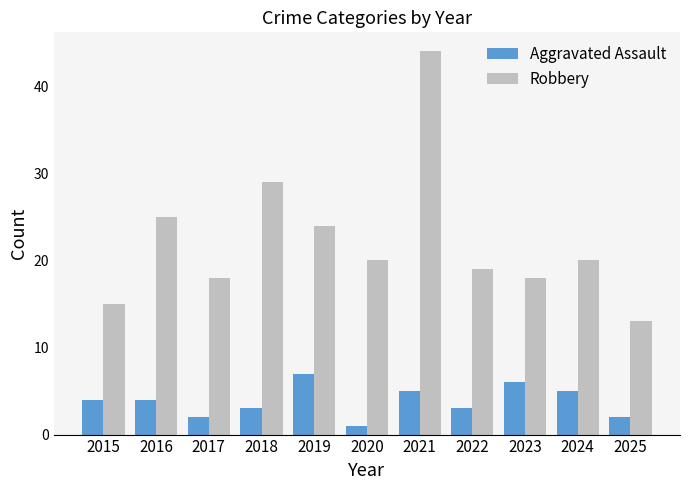

What is the maximum value for Aggravated Assault?

7